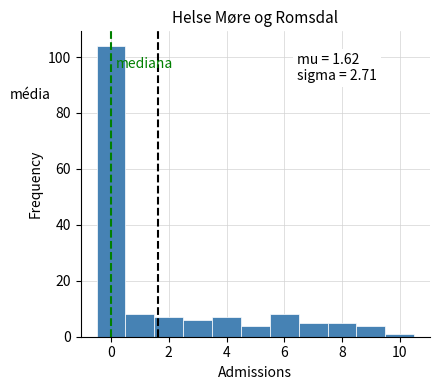

Over which range of the x-axis is the bar tallest?

-0.5 to 0.5